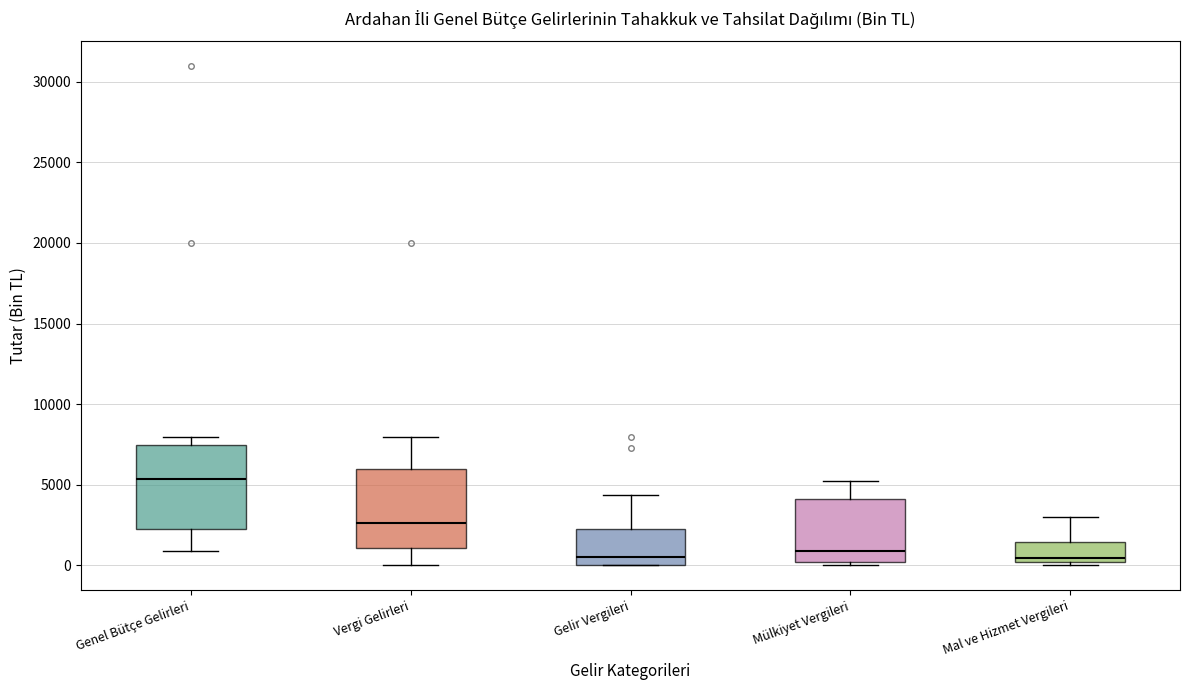

Reading left to right, transcribe this box plot: for each box, give where its median line is, the range the box spans, and where its two whiskers end, as read against the y-axis. The values are not printed on the chart, so give them approximately, as read against the axis.

Genel Bütçe Gelirleri: median 5500, box 2500 to 7500, whiskers 1000 to 8000
Vergi Gelirleri: median 2500, box 1000 to 6000, whiskers 0 to 8000
Gelir Vergileri: median 500, box 0 to 2000, whiskers 0 to 4500
Mülkiyet Vergileri: median 1000, box 0 to 4000, whiskers 0 (just below the box's lower edge) to 5000
Mal ve Hizmet Vergileri: median 500, box 0 to 1500, whiskers 0 (just below the box's lower edge) to 3000